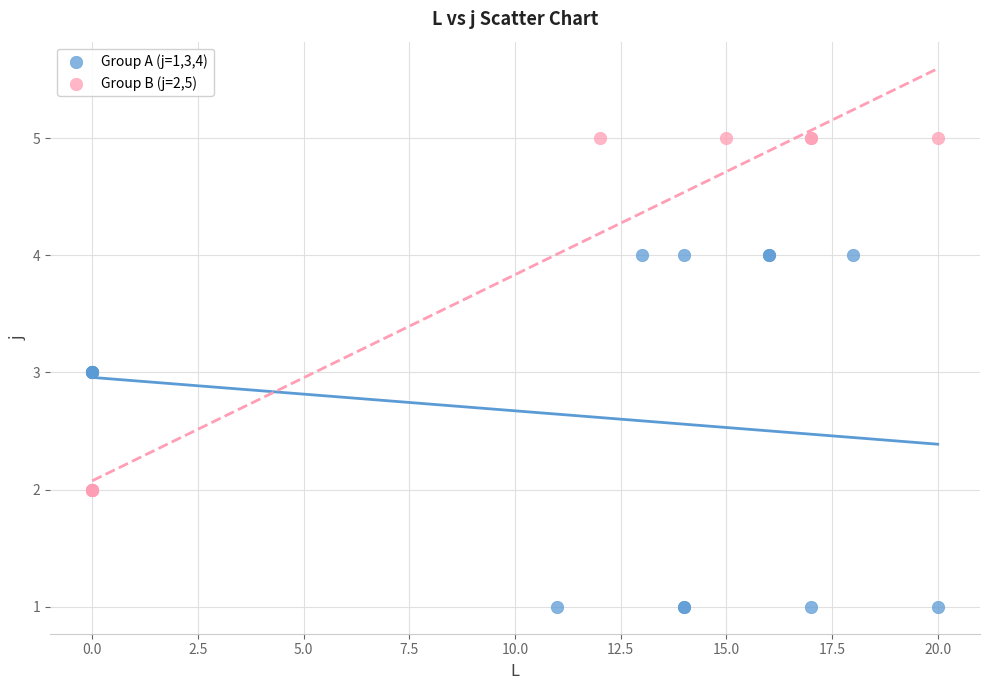

Which series reaches the maximum Y coordinate?

Group B (j=2,5)